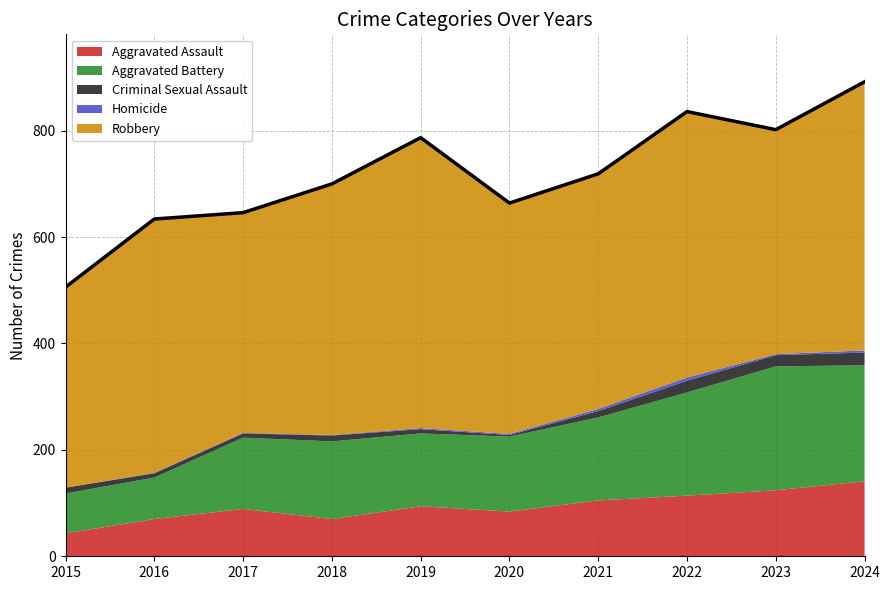

The Aggravated Assault series shows 43 at 2015. True or false?

True